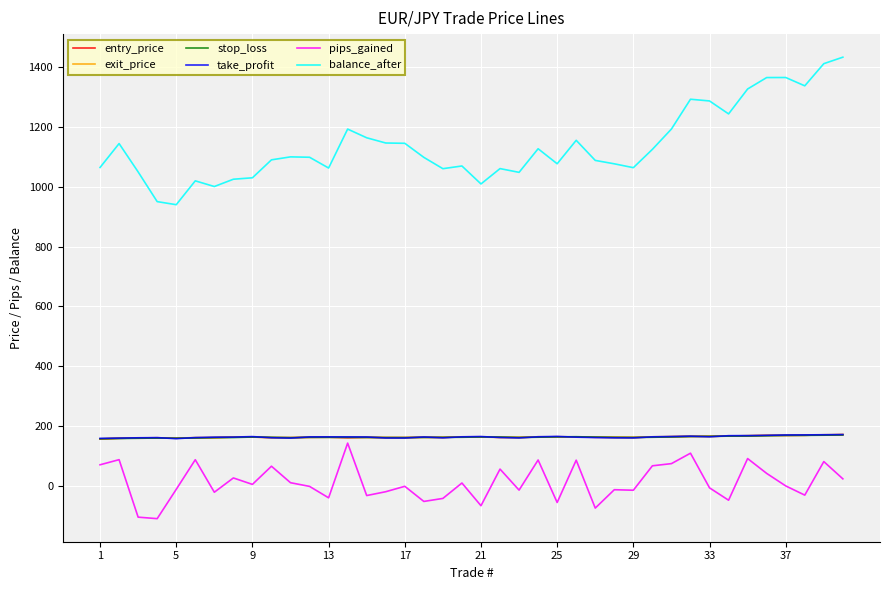

Which series has the largest total across all categories?

balance_after